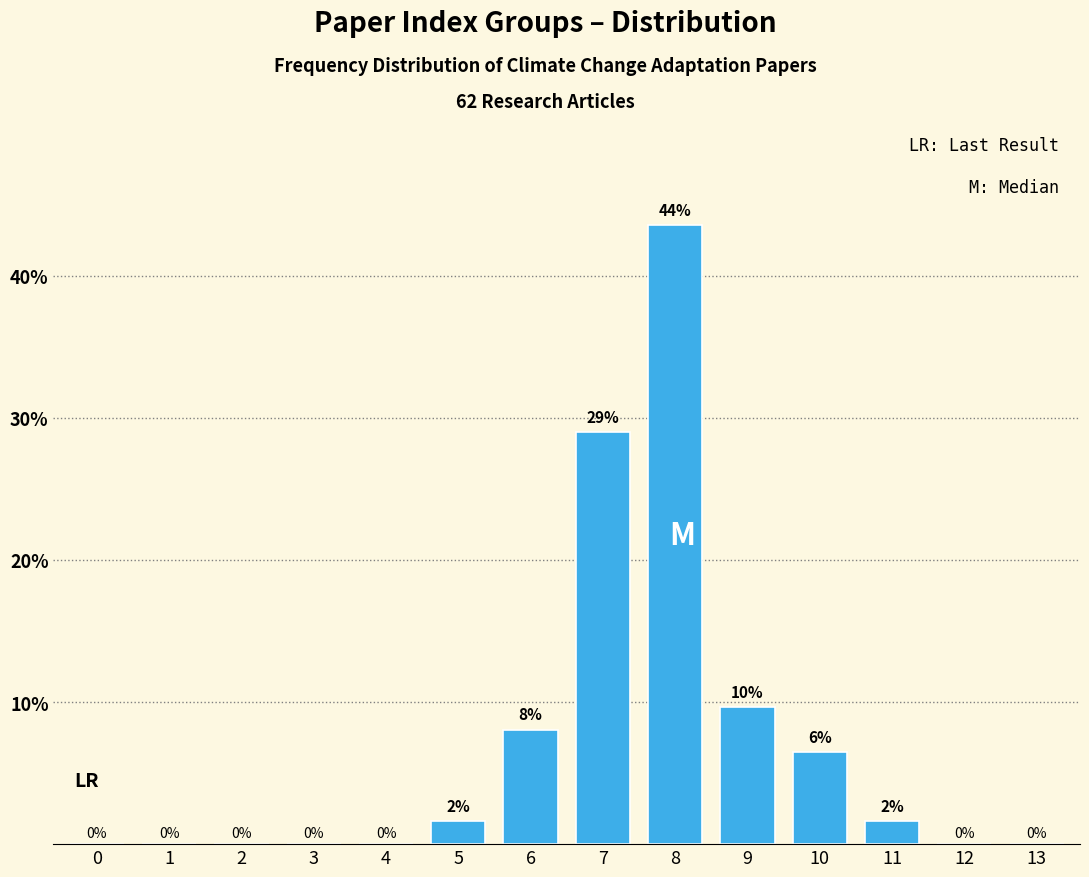

At which label does the data first exceed 1?

5